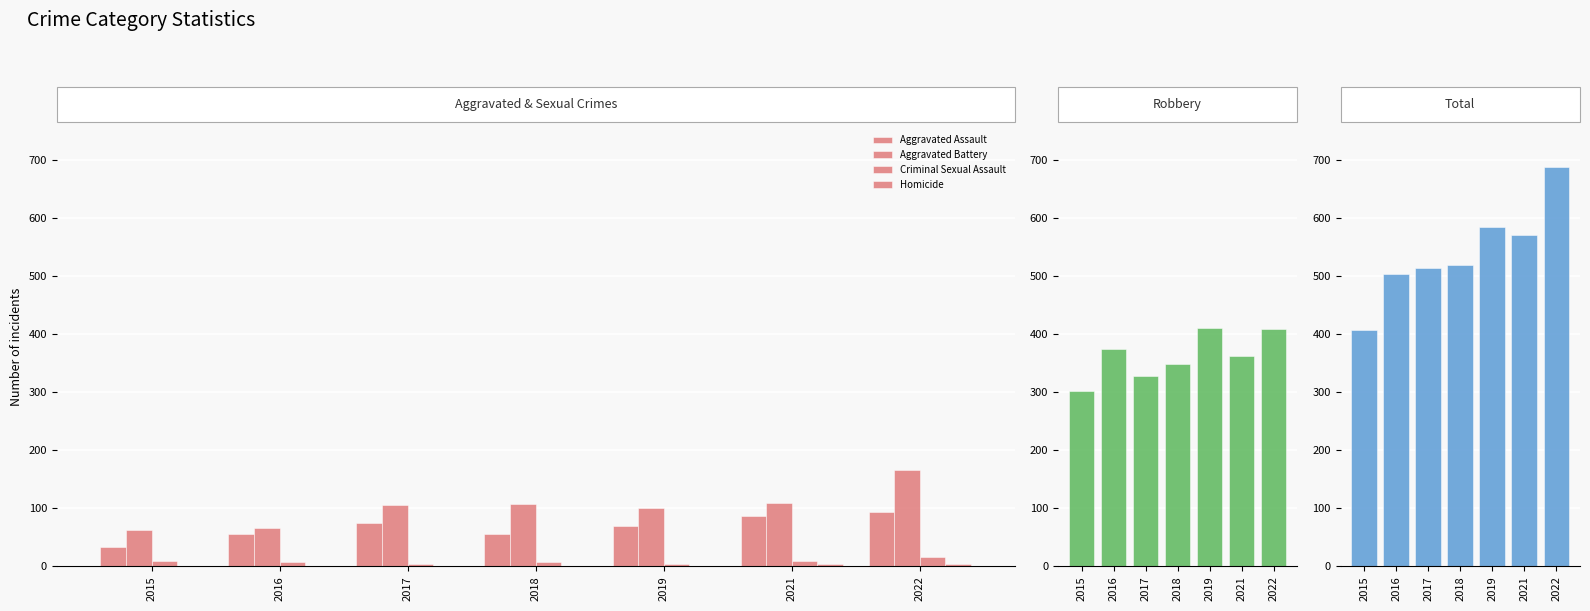

What is the sum of the Aggravated Assault values at 2019 and 2018?

125